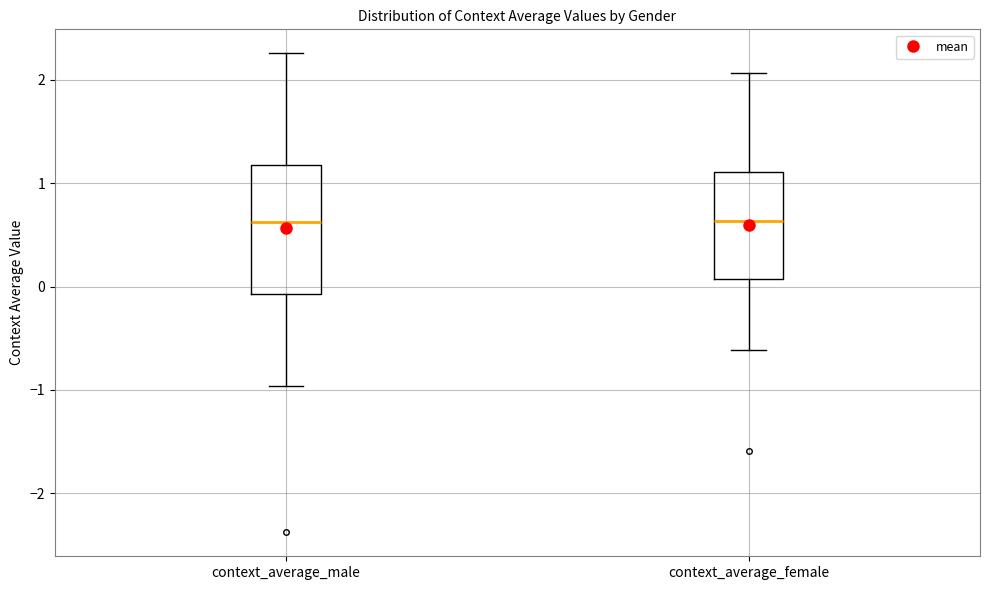

Reading left to right, read every box against the y-axis: the position of its median line, the range the box covers, and the ends of its whiskers. The values are not printed on the chart, so give them approximately, as read against the axis.

context_average_male: median 0.6, box -0.1 to 1.2, whiskers -1.0 to 2.3
context_average_female: median 0.6, box 0.1 to 1.1, whiskers -0.6 to 2.1